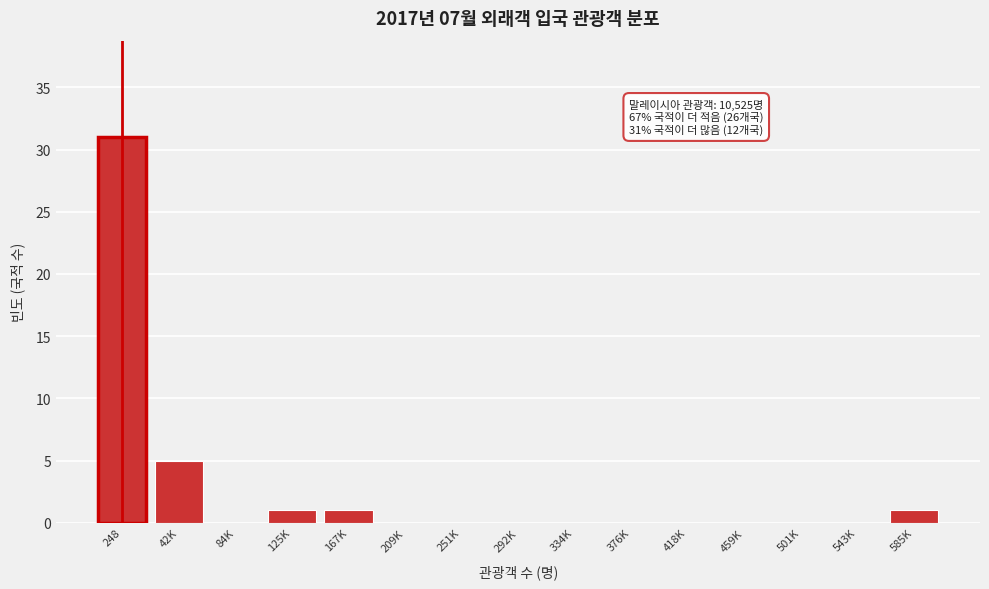

Reading left to right, extract all data points from this chart.

248=31	42K=5	84K=0	125K=1	167K=1	209K=0	251K=0	292K=0	334K=0	376K=0	418K=0	459K=0	501K=0	543K=0	585K=1